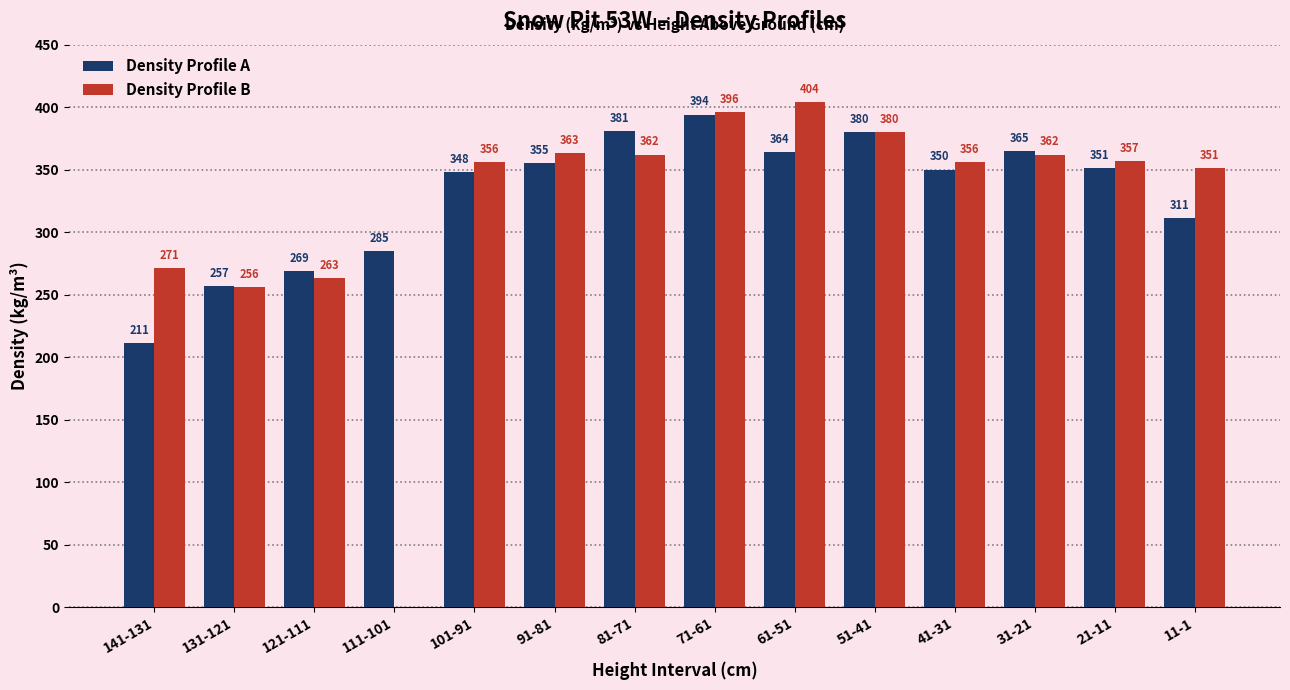

What is the total value across all series at 21-11?

708